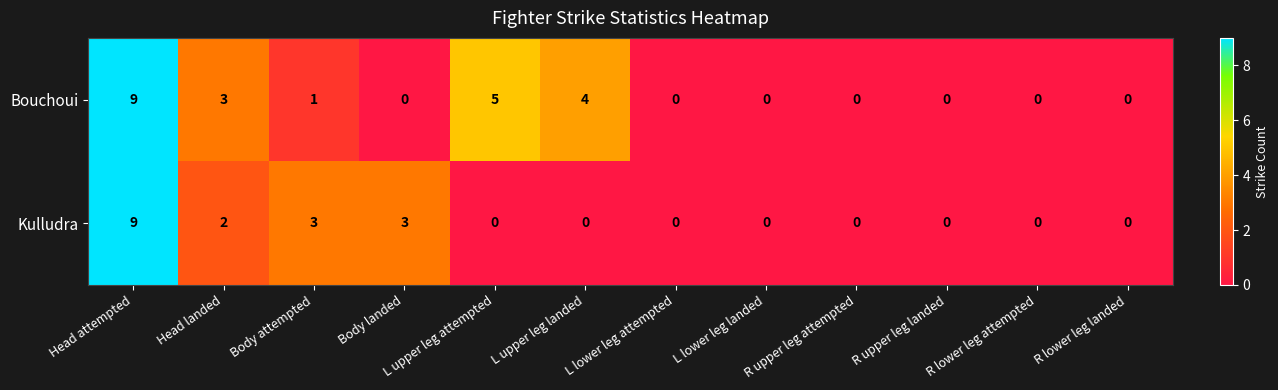

What is the difference between the highest and lowest values at L upper leg attempted?

5